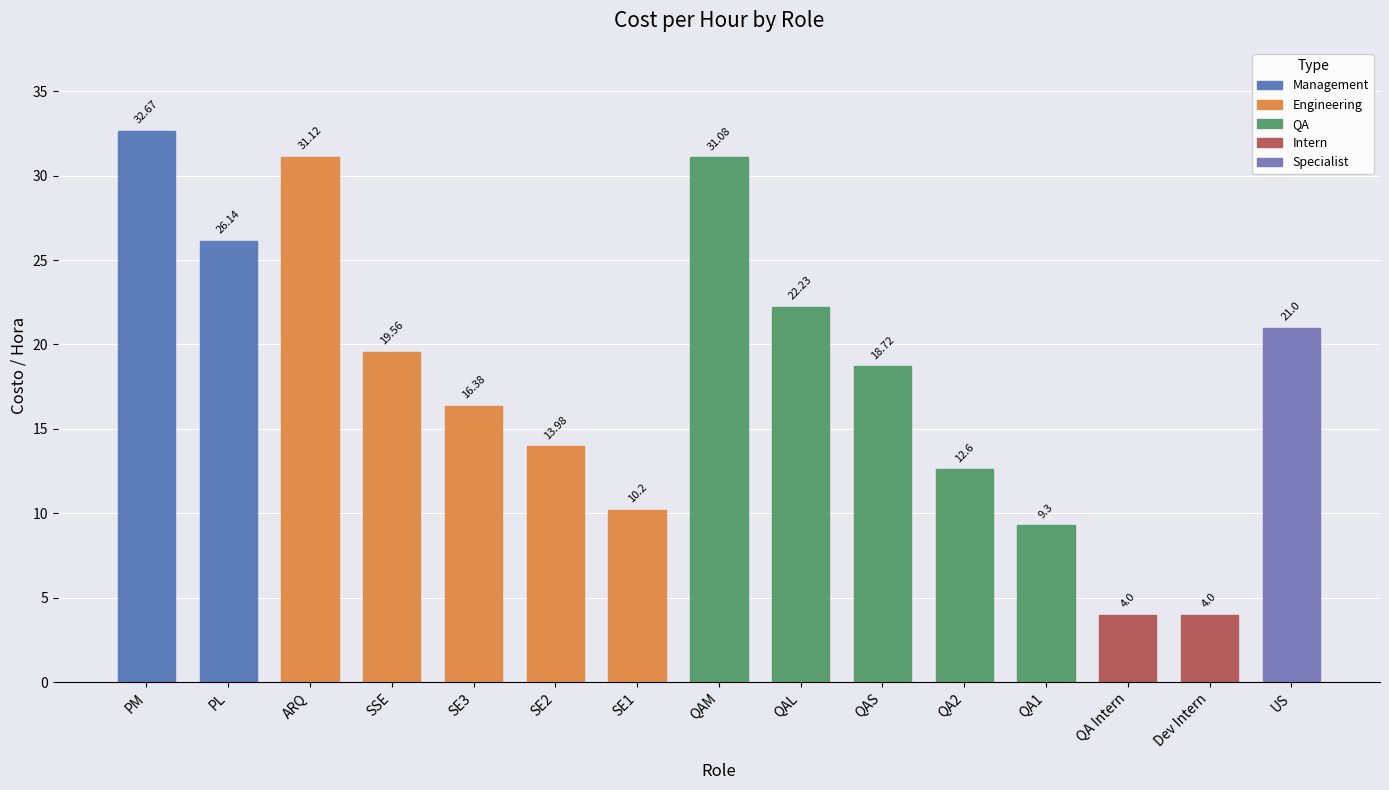

Reading right to left, what are all the values shown in this chart?

US=21.0	Dev Intern=4.0	QA Intern=4.0	QA1=9.3	QA2=12.6	QAS=18.7	QAL=22.2	QAM=31.1	SE1=10.2	SE2=14.0	SE3=16.4	SSE=19.6	ARQ=31.1	PL=26.1	PM=32.7